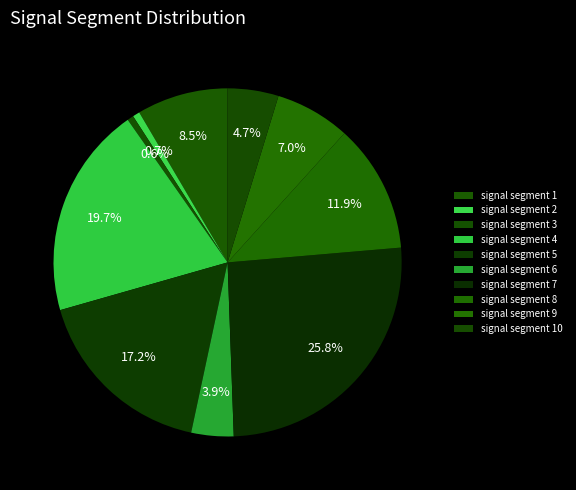

What is the largest slice in the pie chart?

signal segment 7